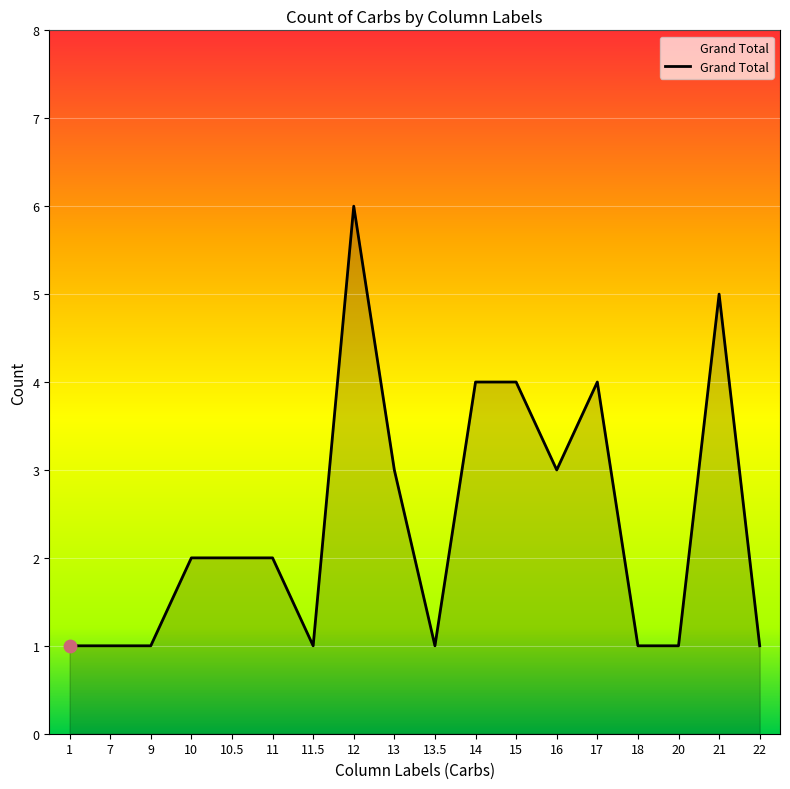

Approximately how many times larger is the value at 10.5 compared to 13.5?

2.0